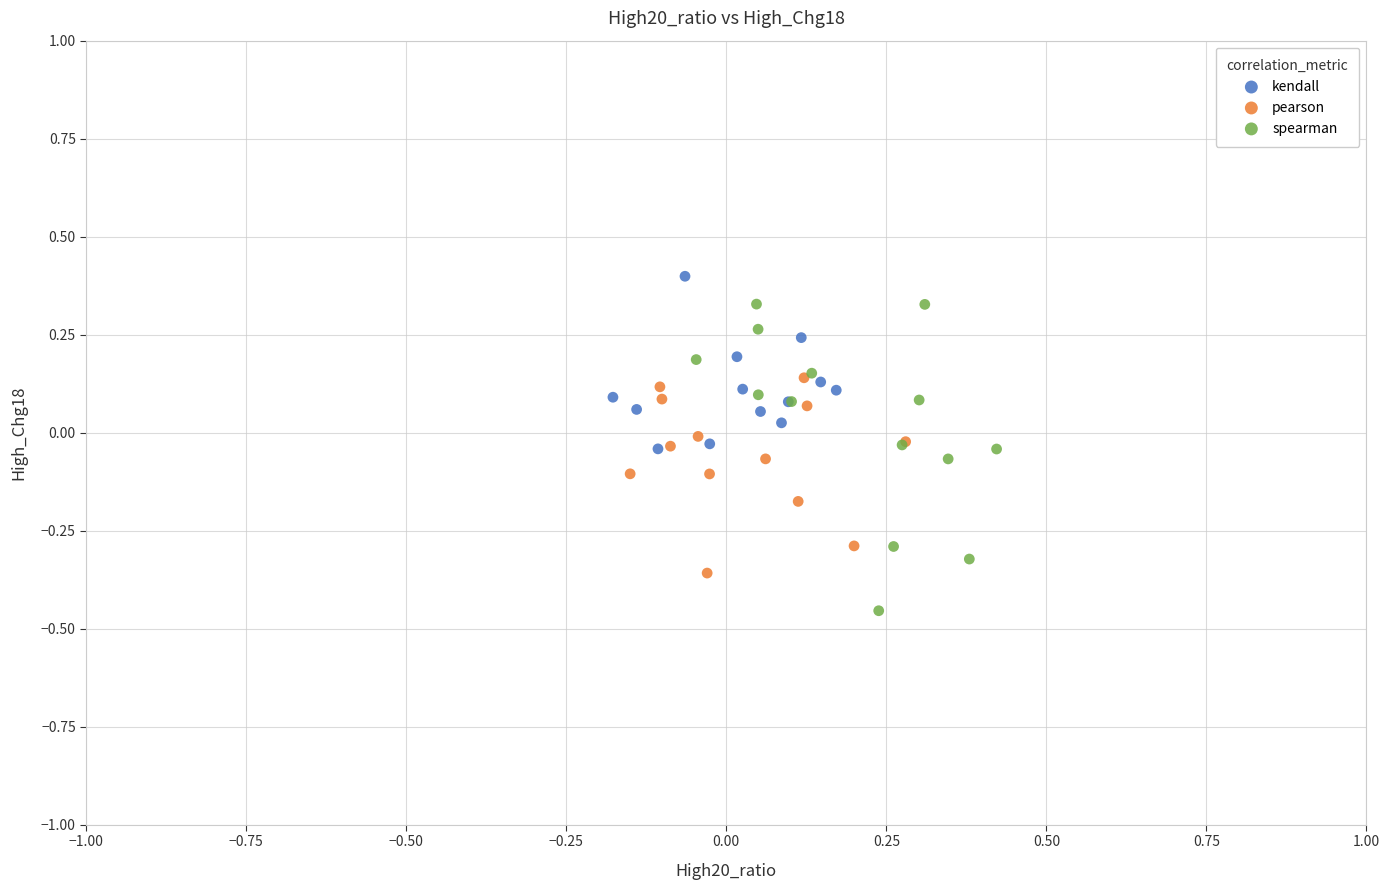

Which series has the largest Y range (max minus min)?

spearman